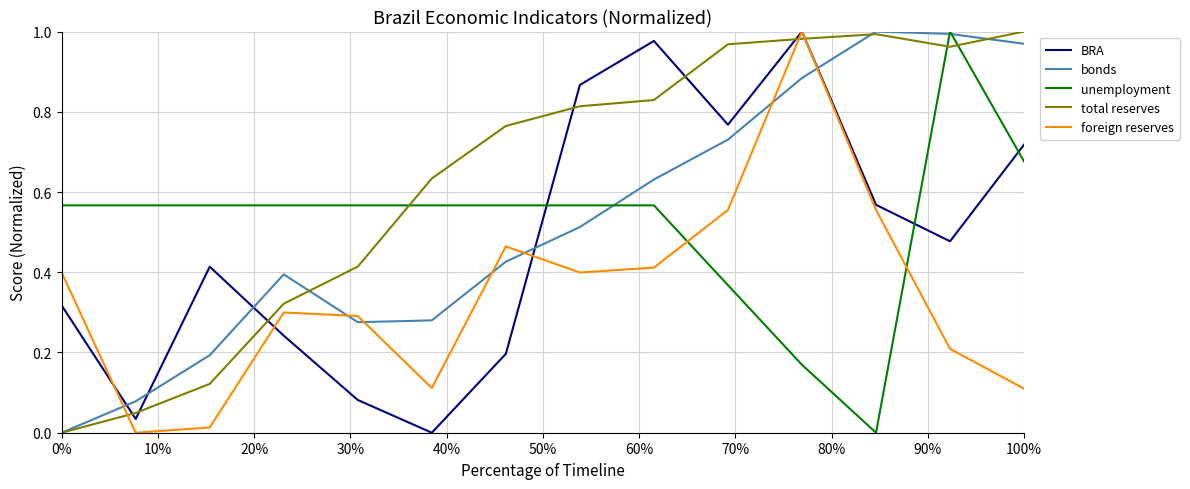

Which series has the largest total across all categories?

total reserves